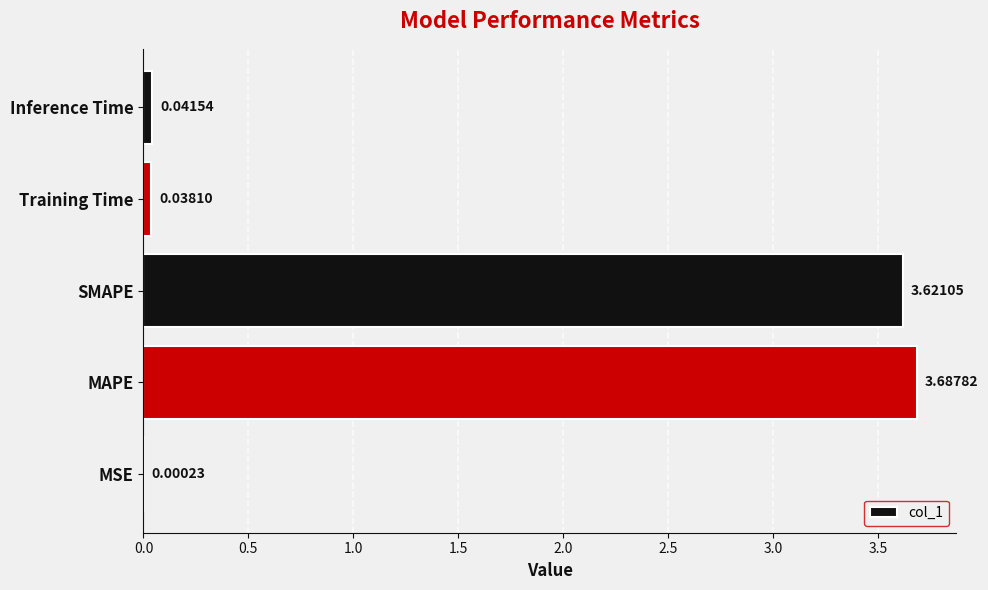

What is the sum of all values?

7.4